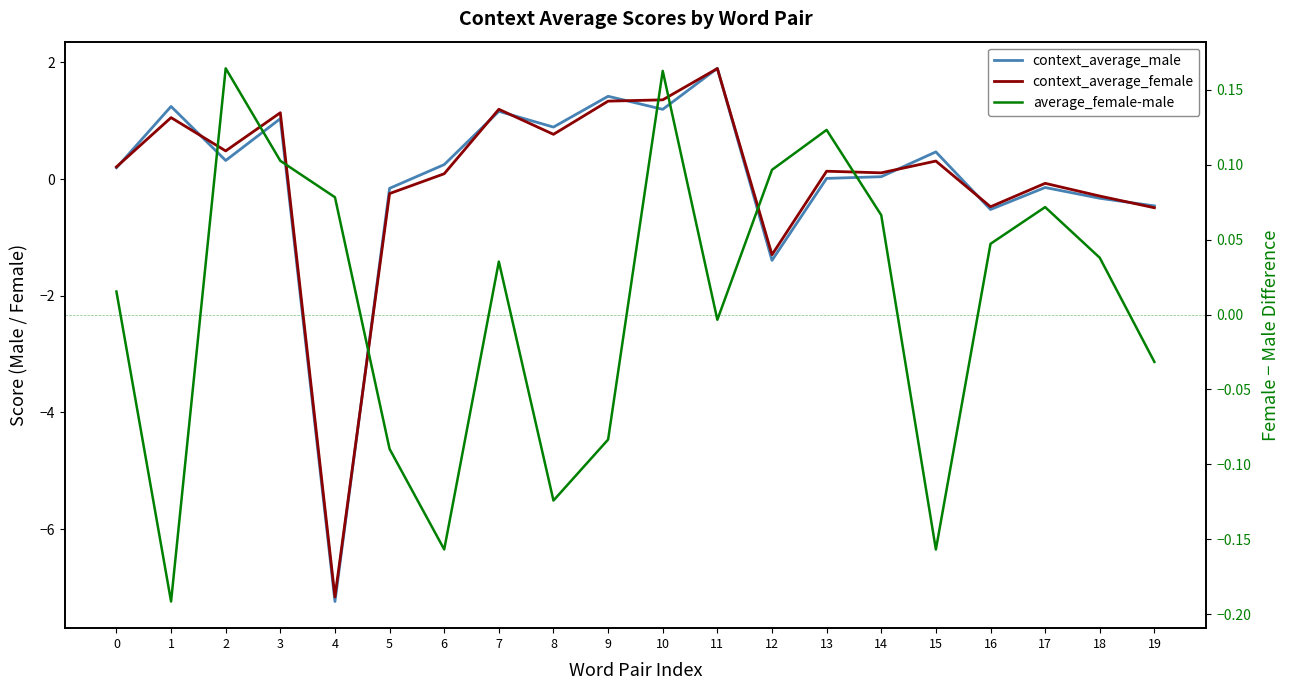

Is the value of context_average_female at 7 greater than the value of context_average_male at 15?

Yes